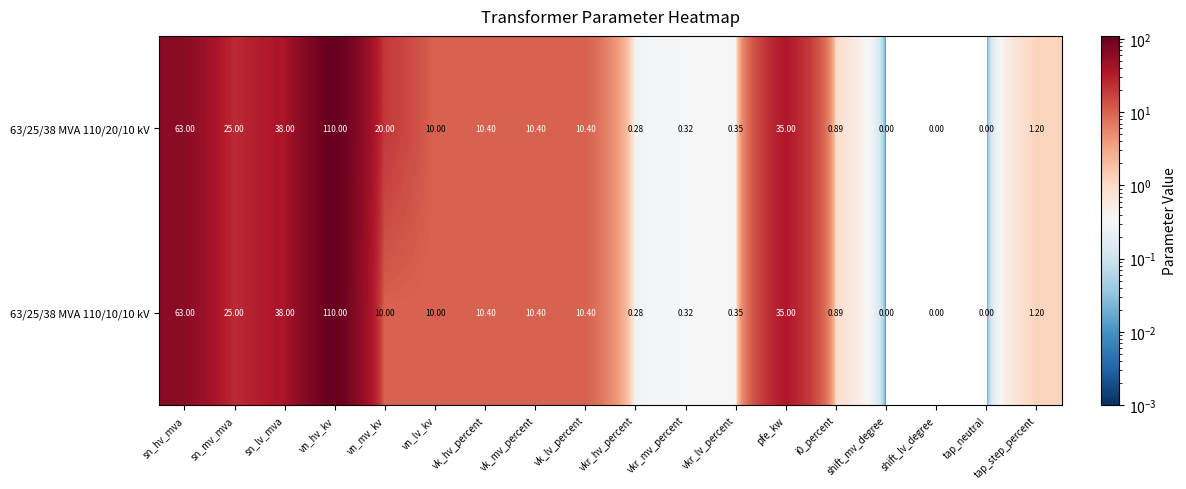

Is the value of 63/25/38 MVA 110/10/10 kV at vn_mv_kv greater than the value of 63/25/38 MVA 110/20/10 kV at i0_percent?

Yes